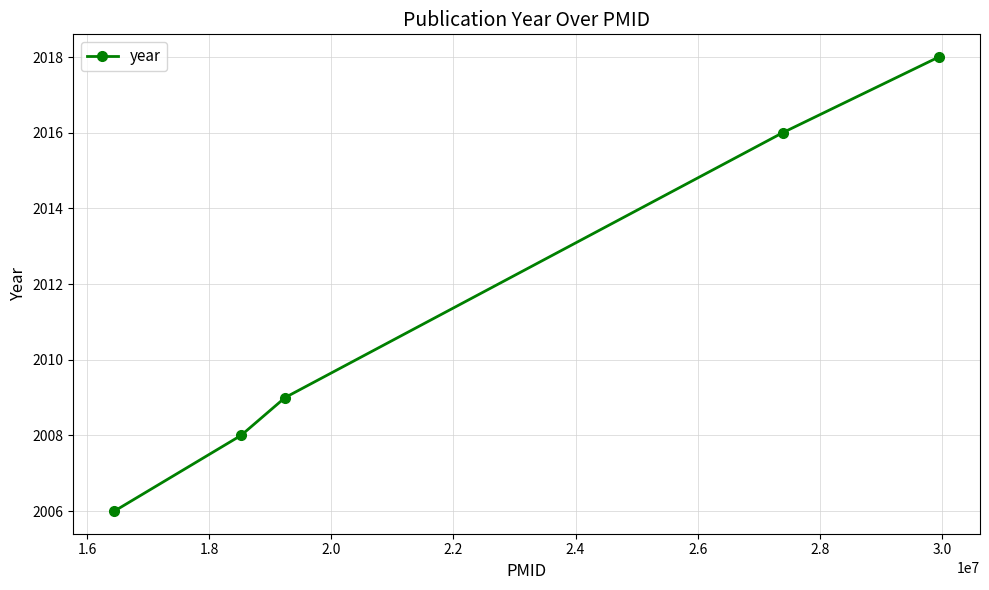

What is the smallest value displayed?

2006